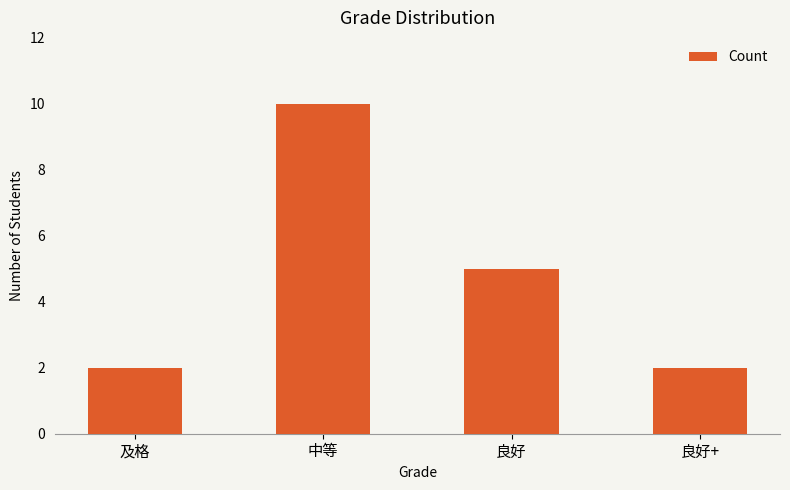

Count the number of categories in the chart.

4